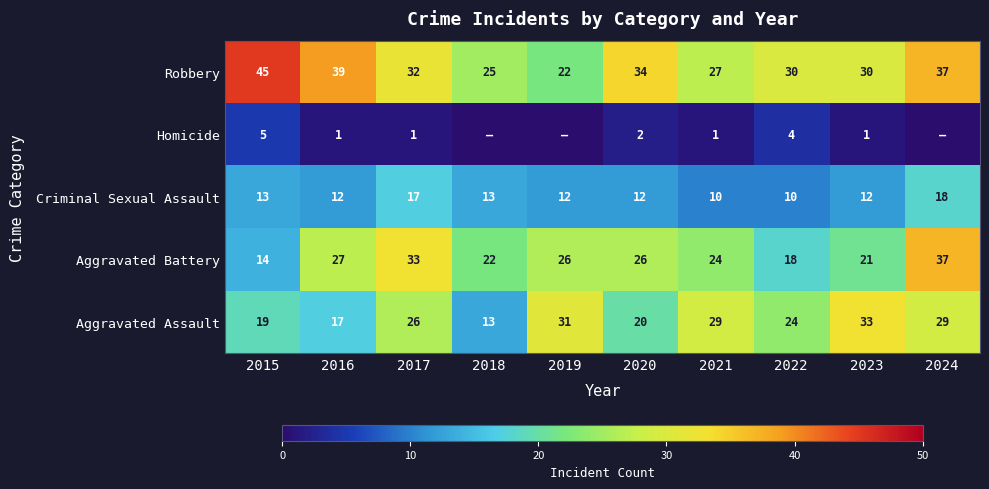

At 2016, list the series in order from smallest to largest.

Homicide, Criminal Sexual Assault, Aggravated Assault, Aggravated Battery, Robbery